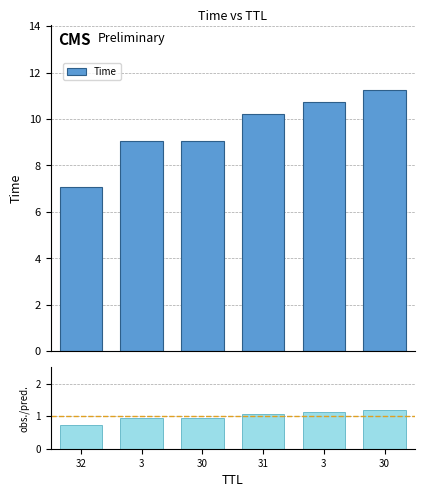

Is it true that Time equals 17.0 at 30?

False